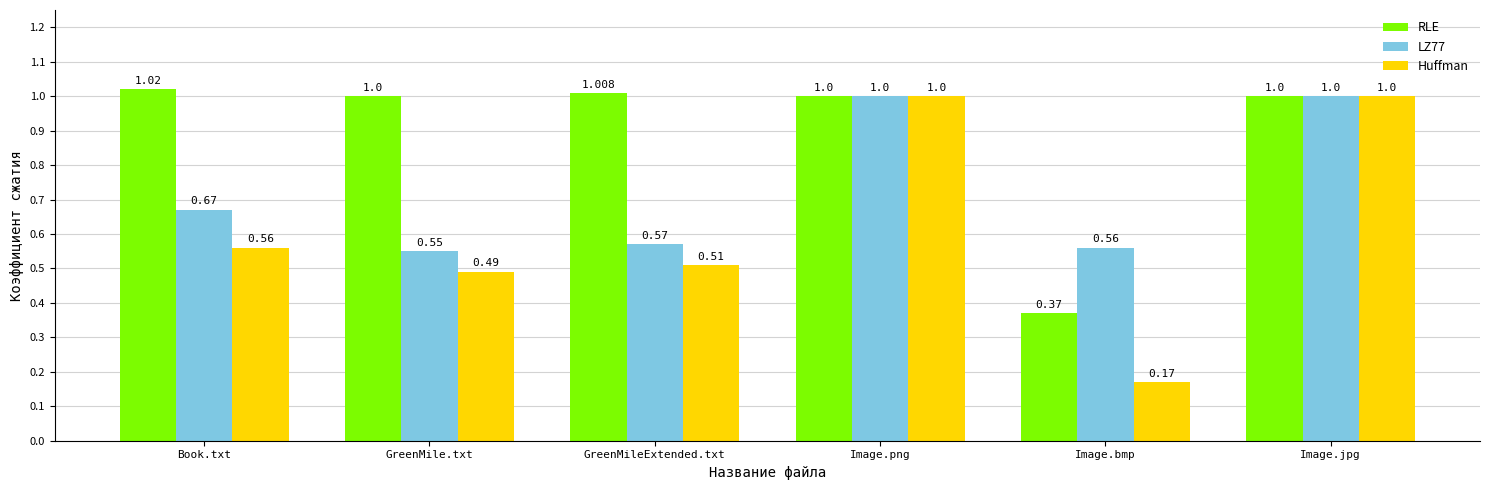

Count the number of categories in the chart.

6